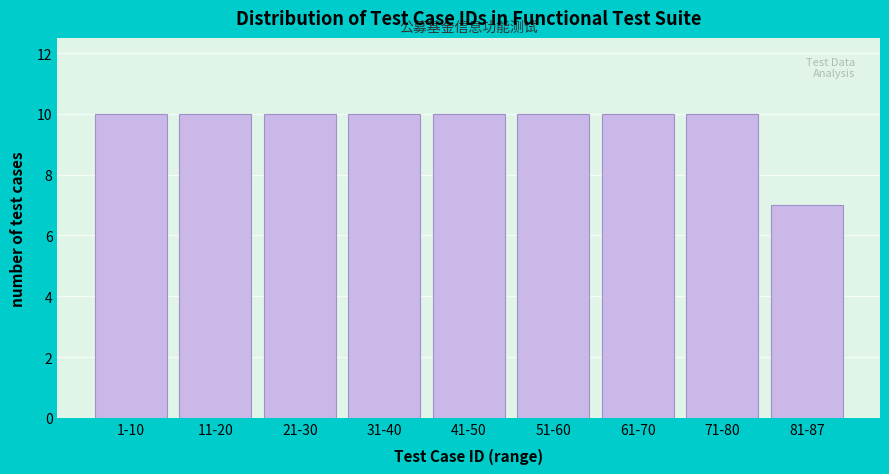

Reading right to left, extract all data points from this chart.

81-87=7	71-80=10	61-70=10	51-60=10	41-50=10	31-40=10	21-30=10	11-20=10	1-10=10